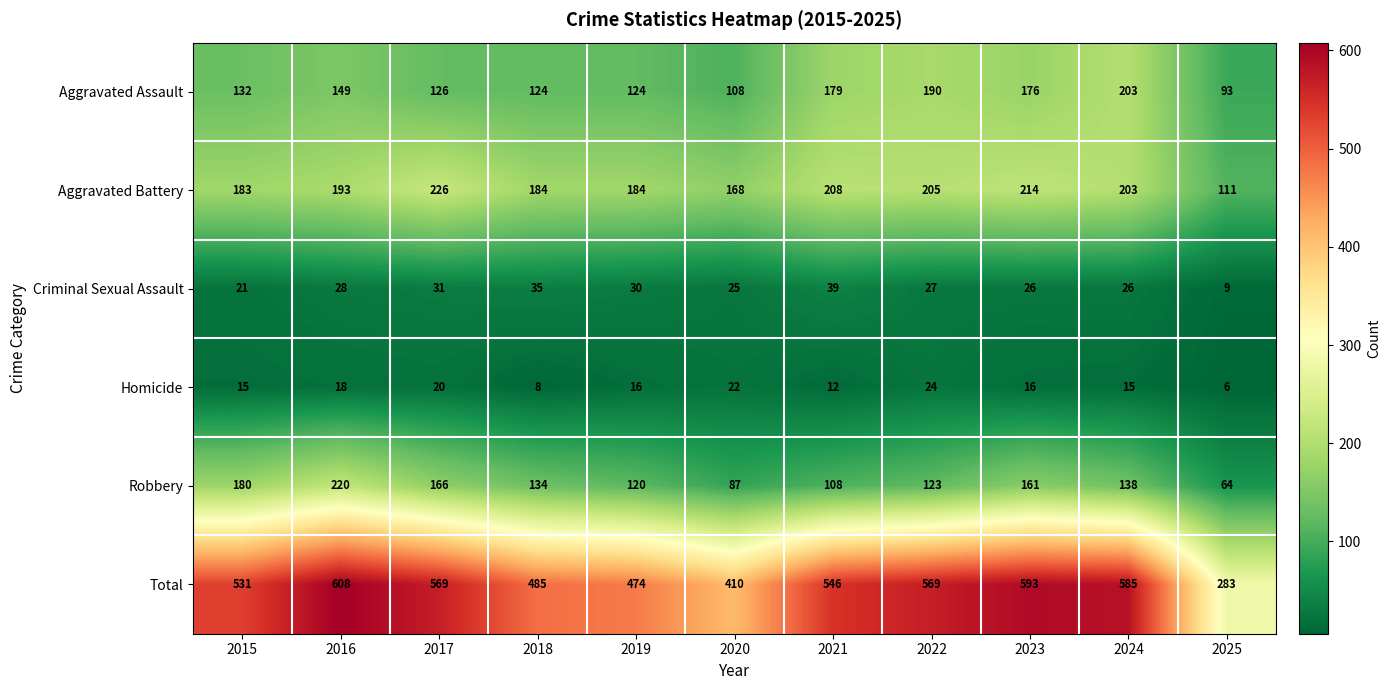

How many series are shown in this chart?

6